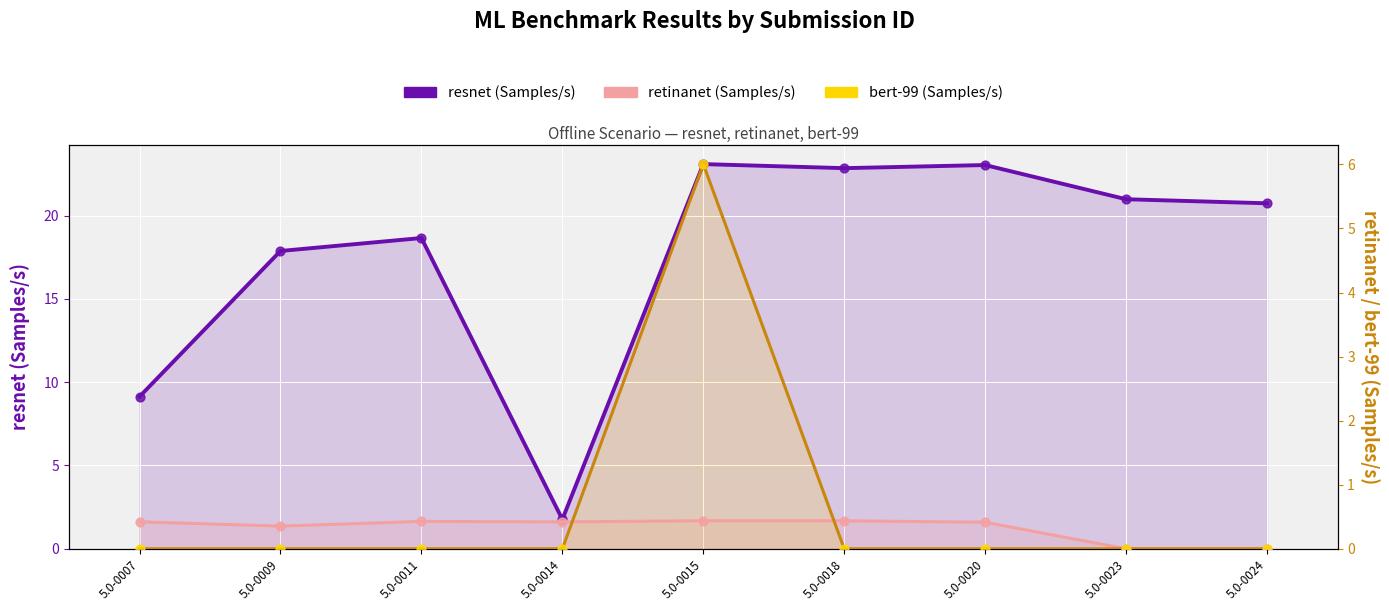

Which series reaches the minimum Y coordinate?

retinanet (Samples/s)